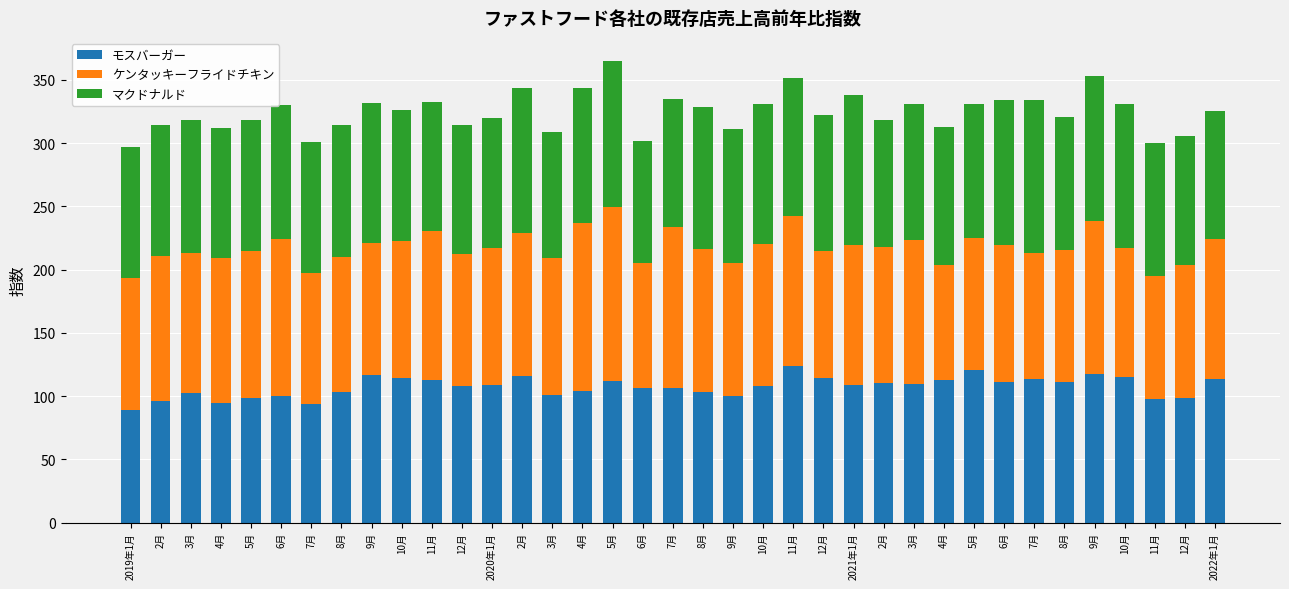

How many series are shown in this chart?

3